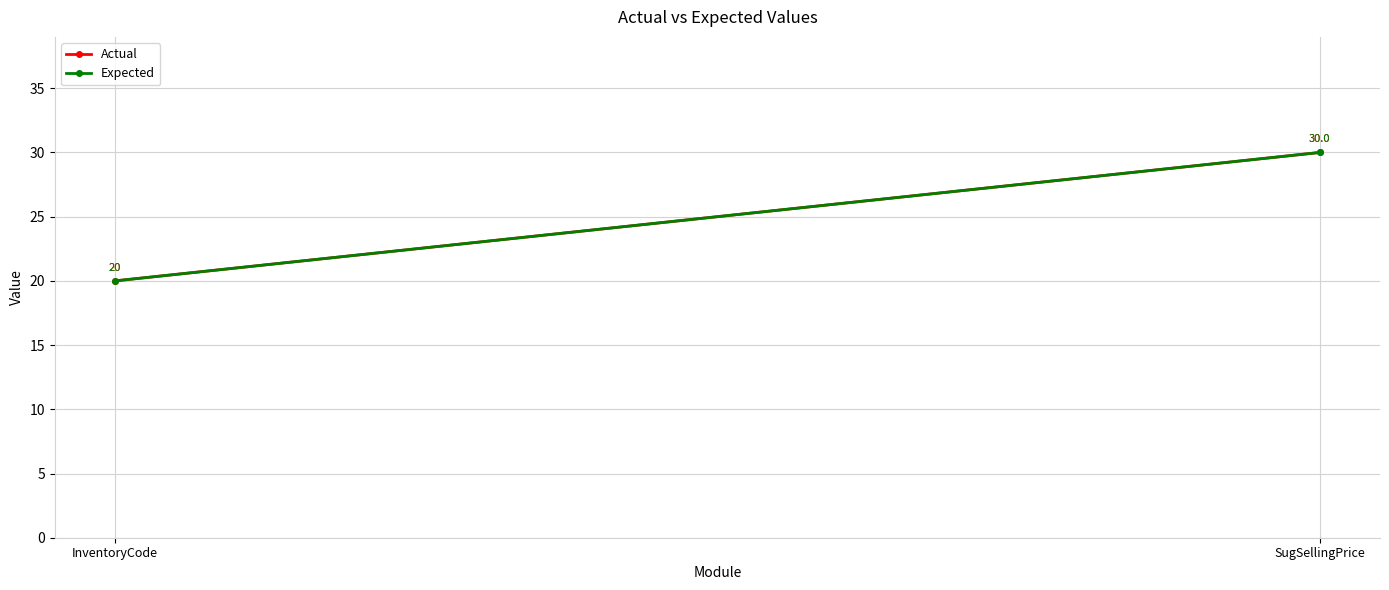

What position from the right is InventoryCode?

2